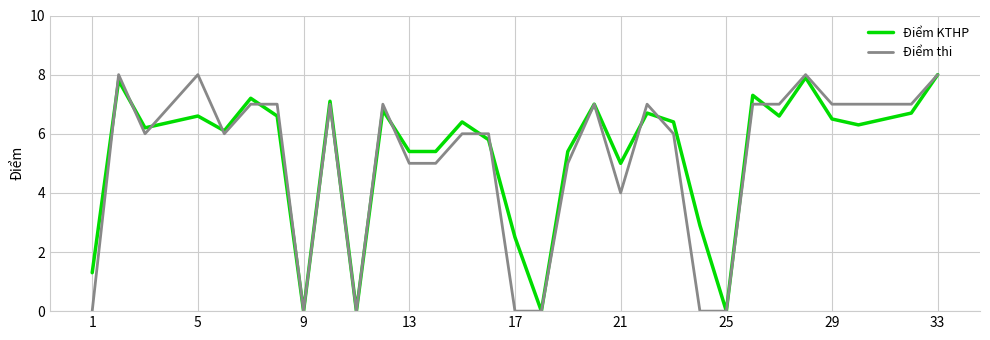

What is the highest value of the Điểm thi series?

8.0